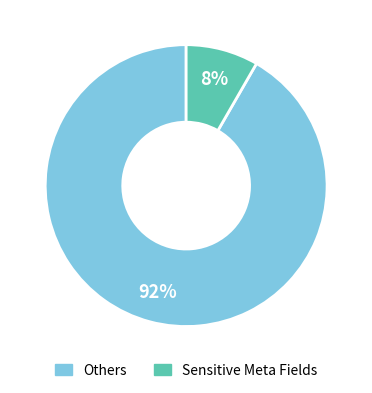

Is there any slice that represents more than half of the pie?

Yes